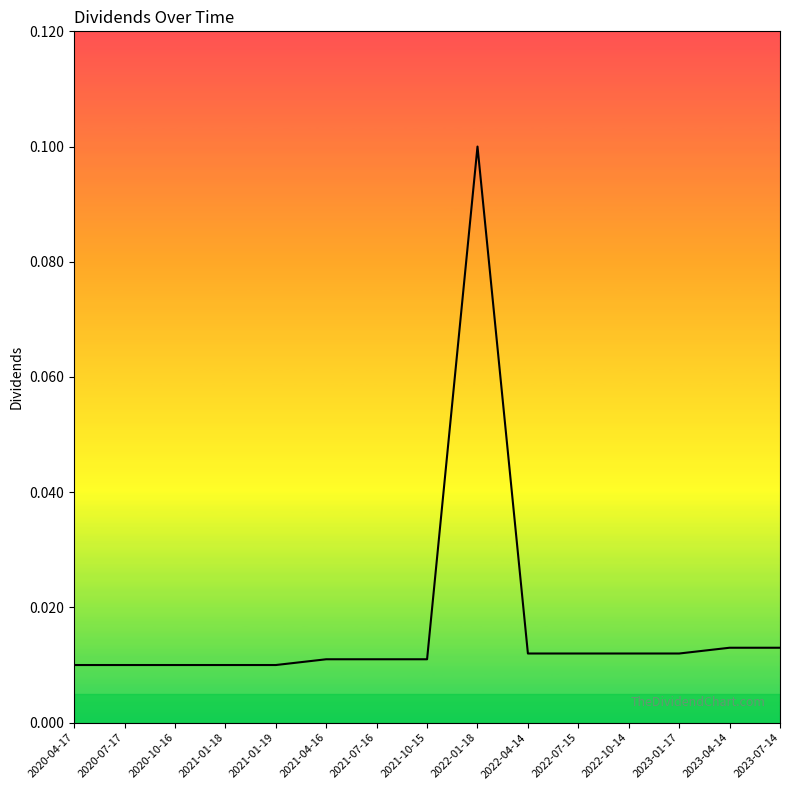

How many lines are shown in the chart?

1